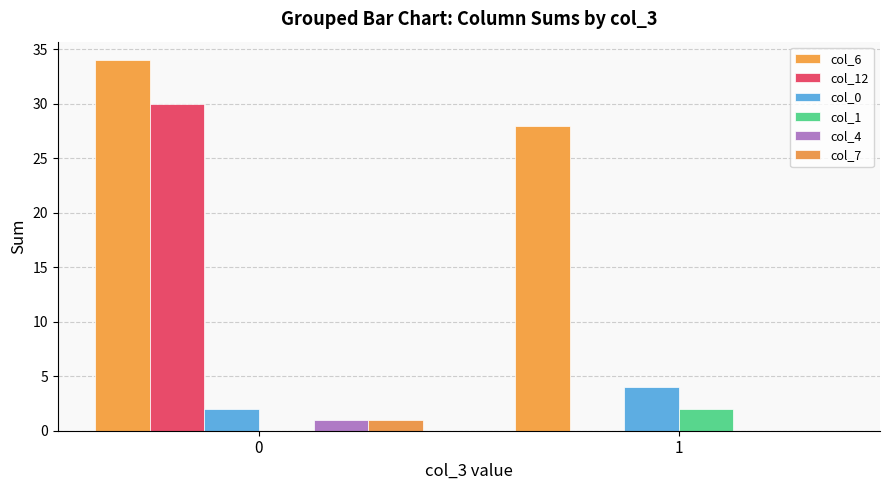

List the series in order of their peak value, highest first.

col_6, col_12, col_0, col_1, col_4, col_7